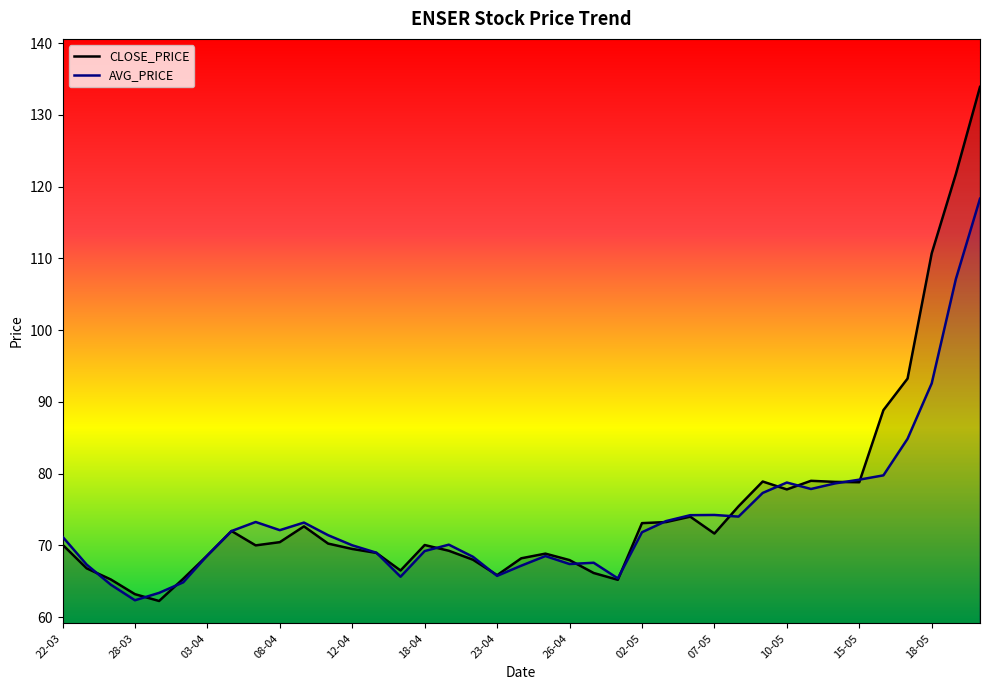

Does the chart have visible grid lines?

No